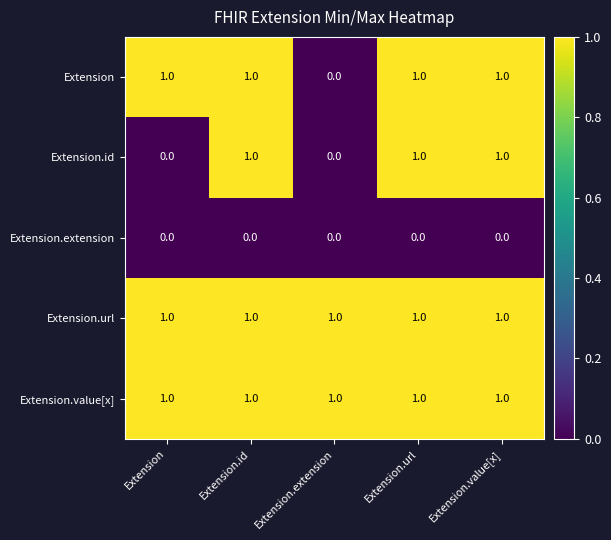

What is the total value across all series at Extension.value[x]?

4